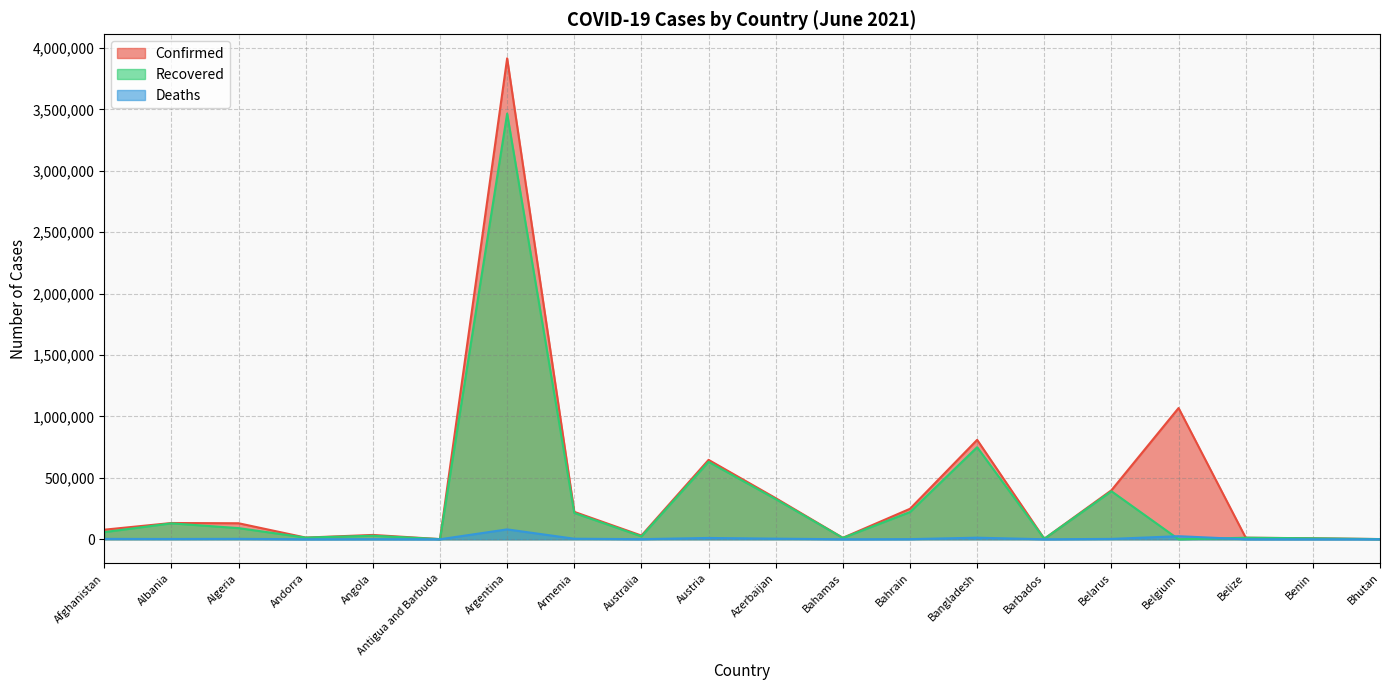

The value of Recovered at Benin is 7893. True or false?

True